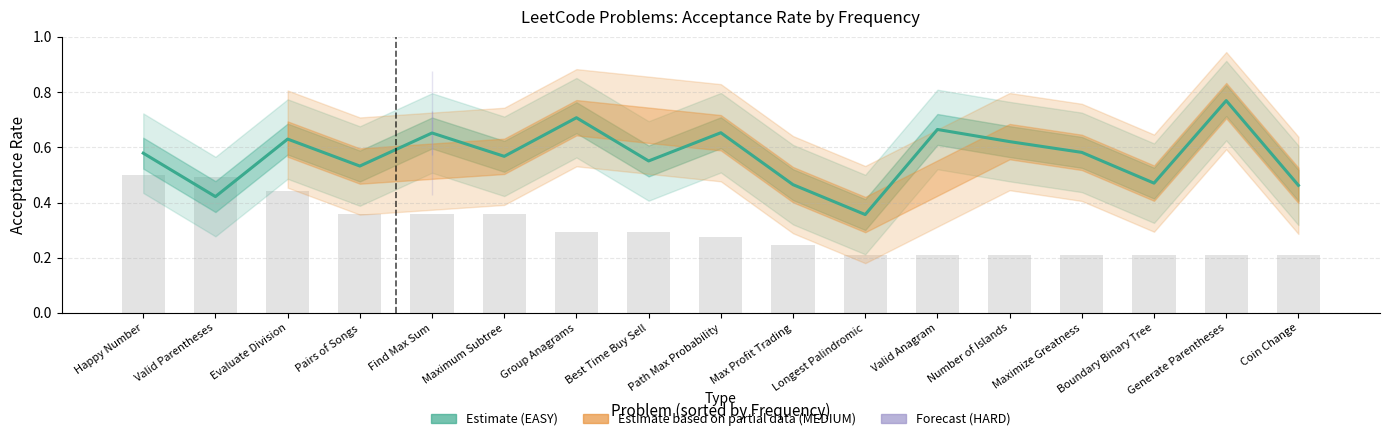

Is it true that the value at Evaluate Division is 0.6?

True